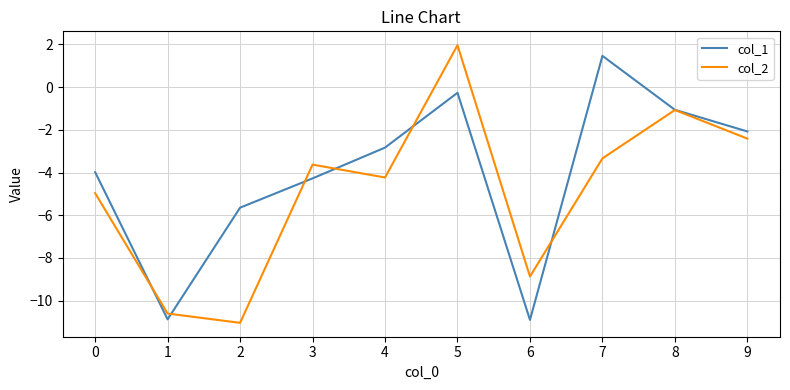

What is the greatest value displayed?

2.0